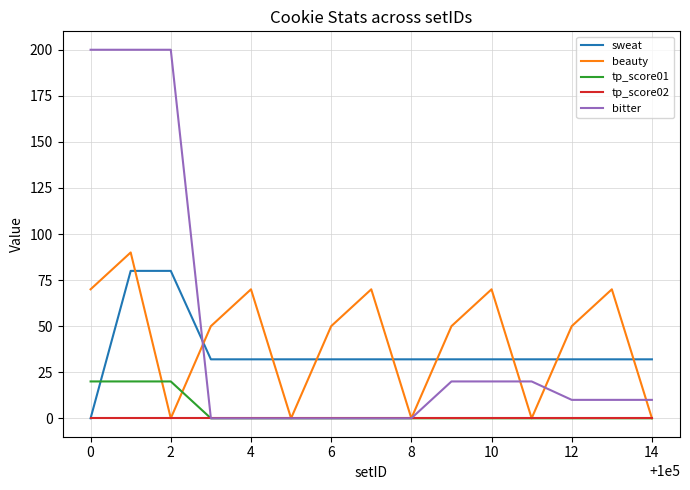

Which series has the widest spread of values?

bitter